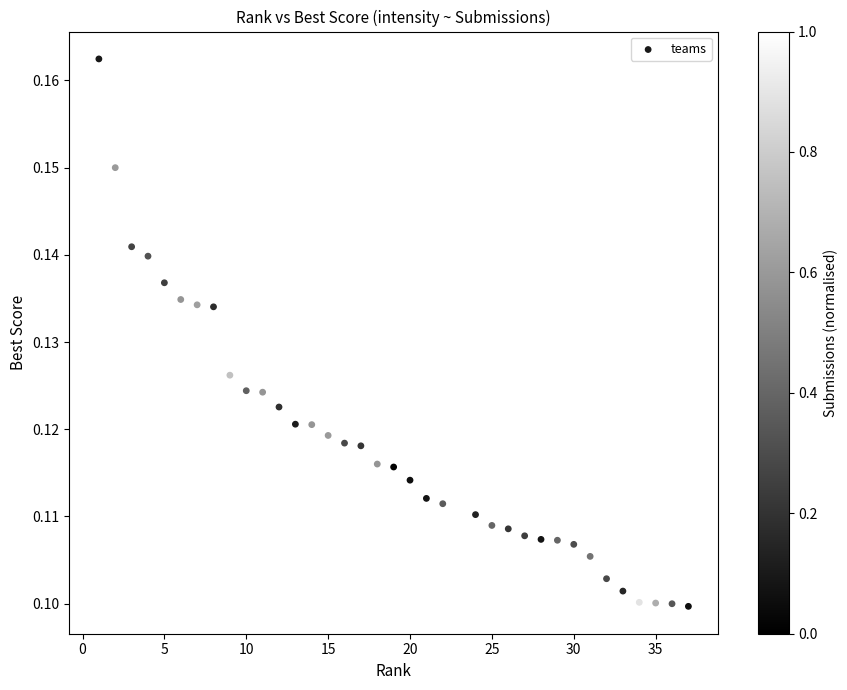

What is the range of X values (max minus min)?

36.0